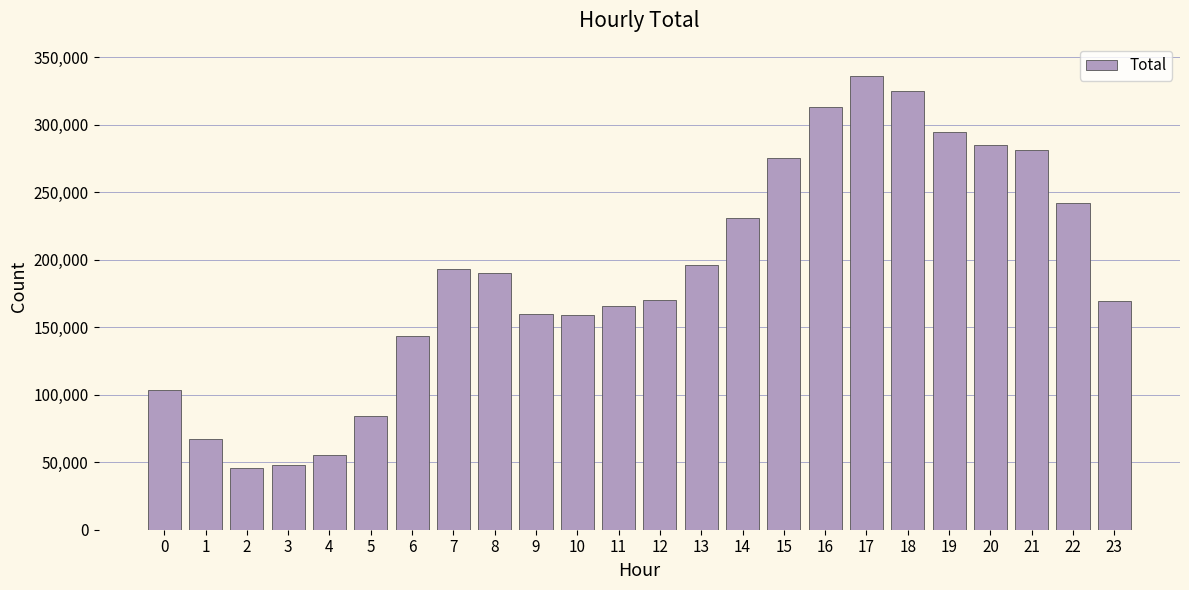

Is it true that the value at 7 is 345693?

False